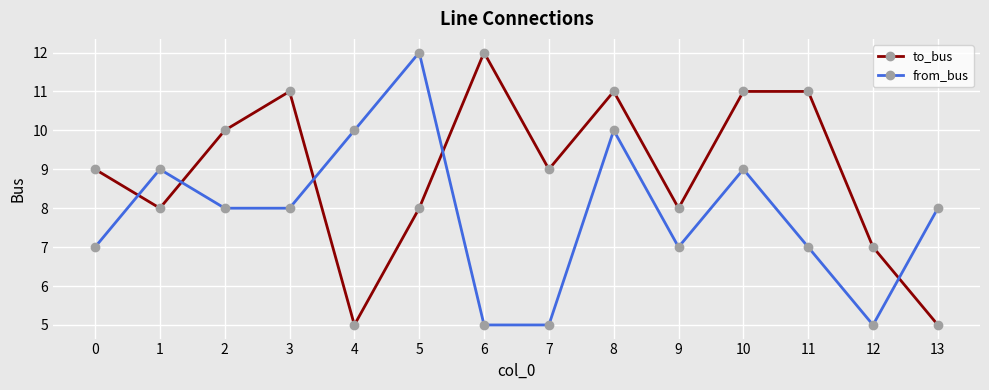

True or false: to_bus has more than 1 interior local peaks.

True